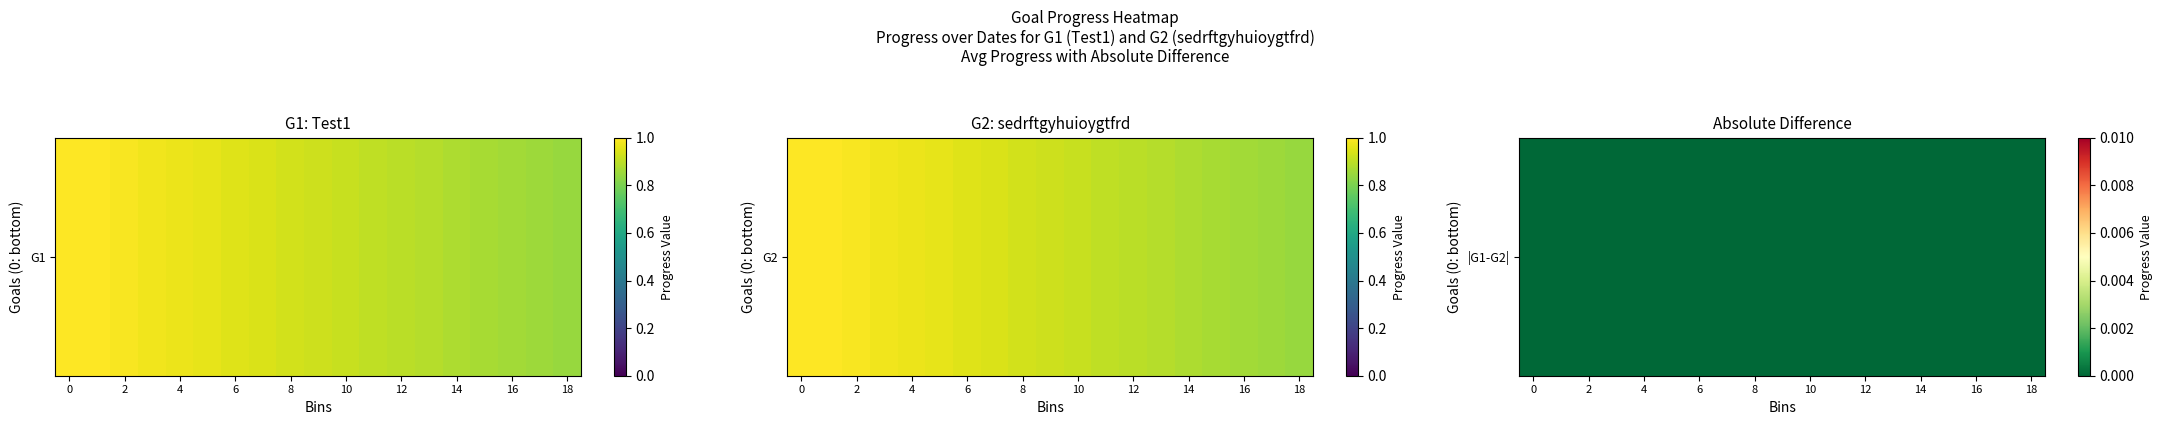

Reading left to right, extract all data points from this chart.

Test1: 1.0	1.0	1.0	1.0	1.0	1.0	1.0	0.9	0.9	0.9	0.9	0.9	0.9	0.9	0.9	0.9	0.9	0.9	0.8
sedrftgyhuioygtfrd: 1.0	1.0	1.0	1.0	1.0	1.0	1.0	0.9	0.9	0.9	0.9	0.9	0.9	0.9	0.9	0.9	0.9	0.9	0.8